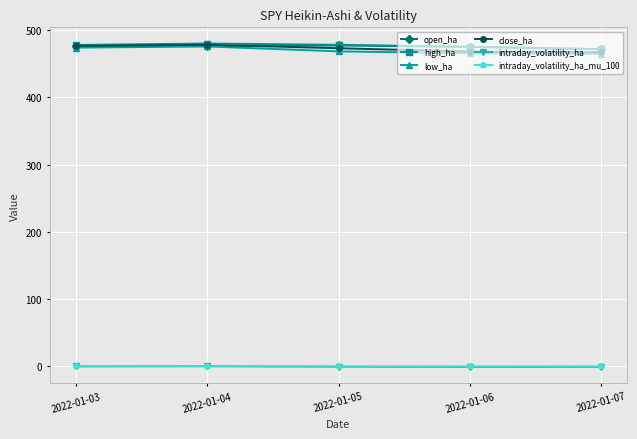

The low_ha series shows 475.6 at 2022-01-04. True or false?

True